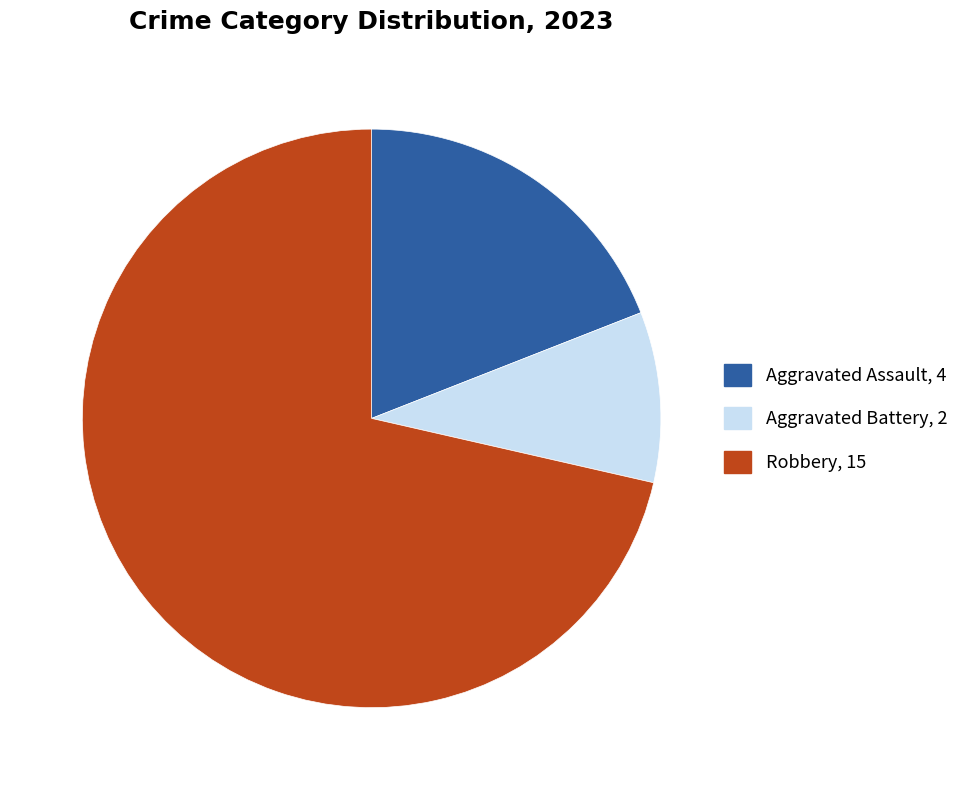

Does any single category account for the majority?

Yes